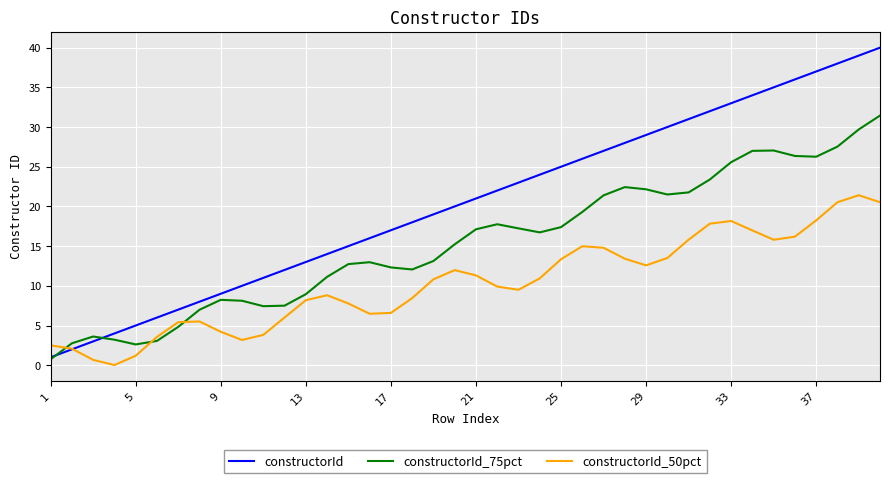

Which series has the largest total across all categories?

constructorId